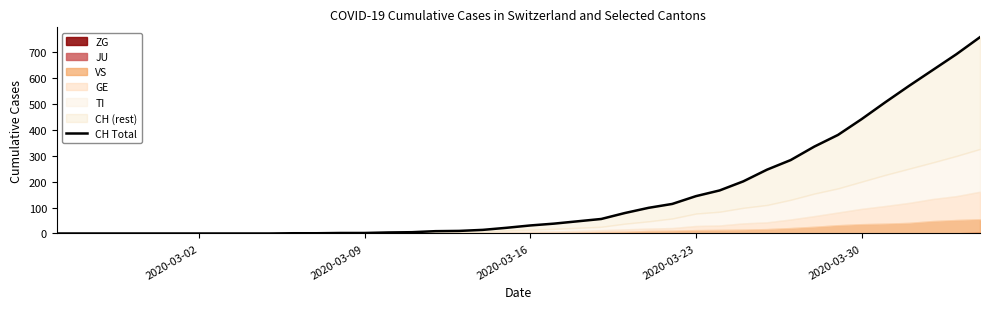

The chart shows a value of 309 at 2020-03-23. True or false?

False